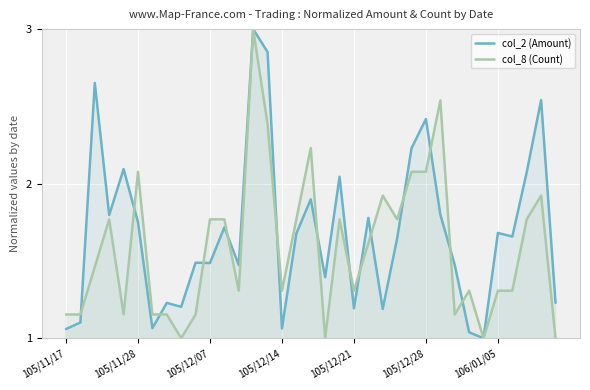

The value of col_8 (Count) at 17 is 2.2. True or false?

True